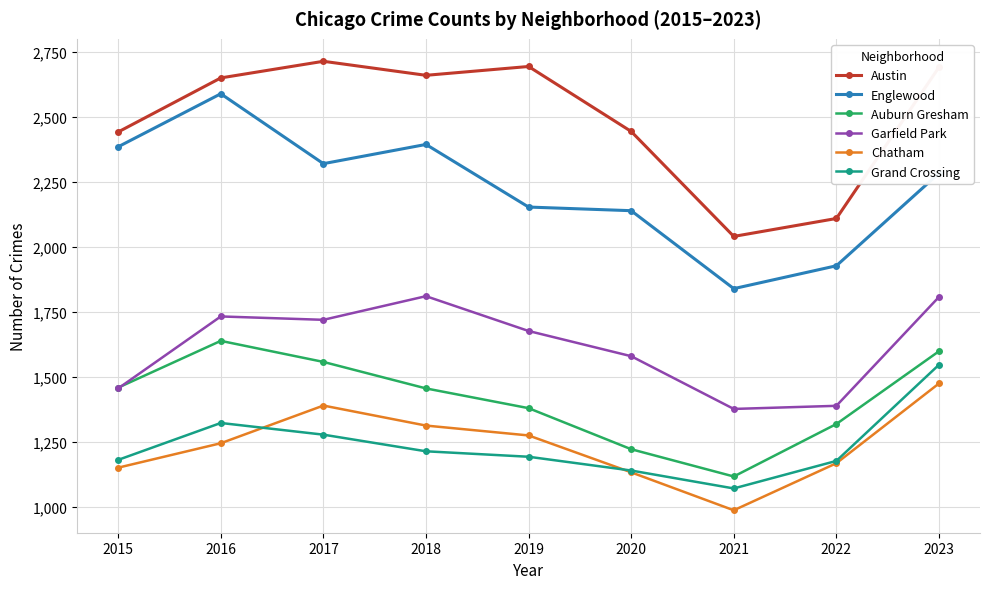

What is the smallest value displayed?

986